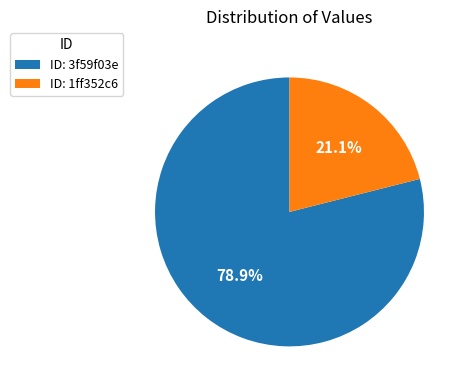

Does any single category account for the majority?

Yes